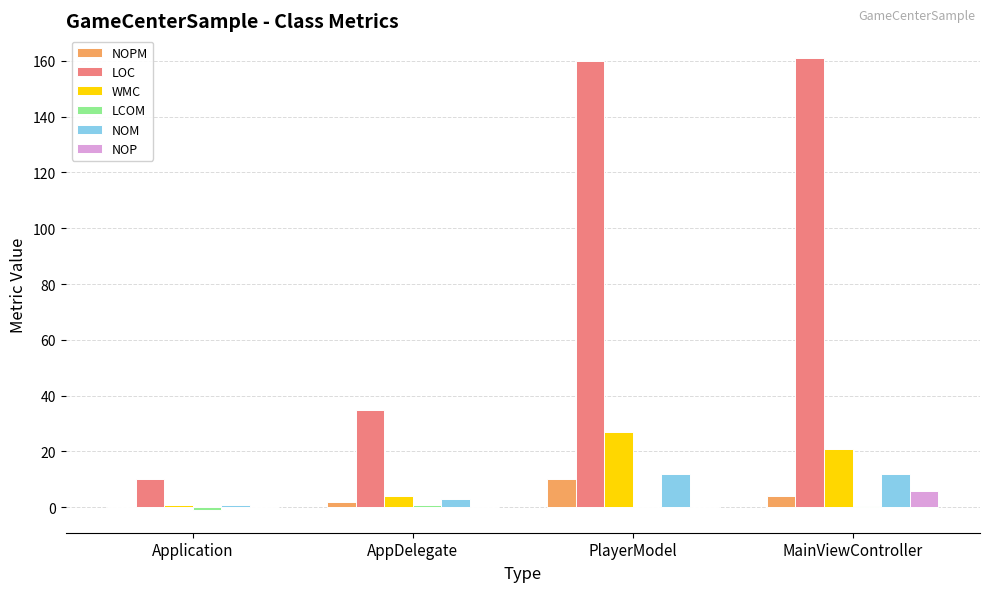

What is the sum of all NOM values?

28.0